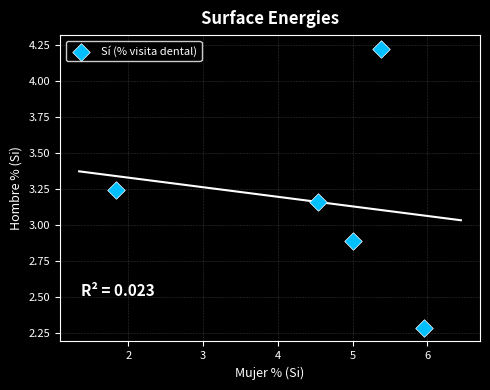

What Y value in the scatter plot is closest to 3?

2.9